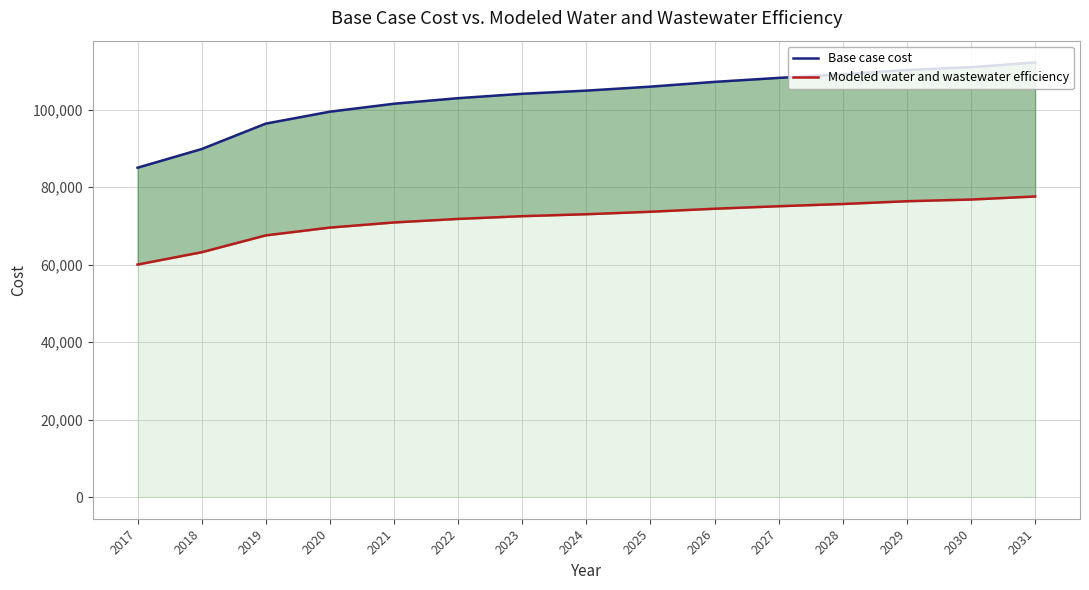

True or false: Modeled water and wastewater efficiency has more than 0 points higher than both neighbors.

False